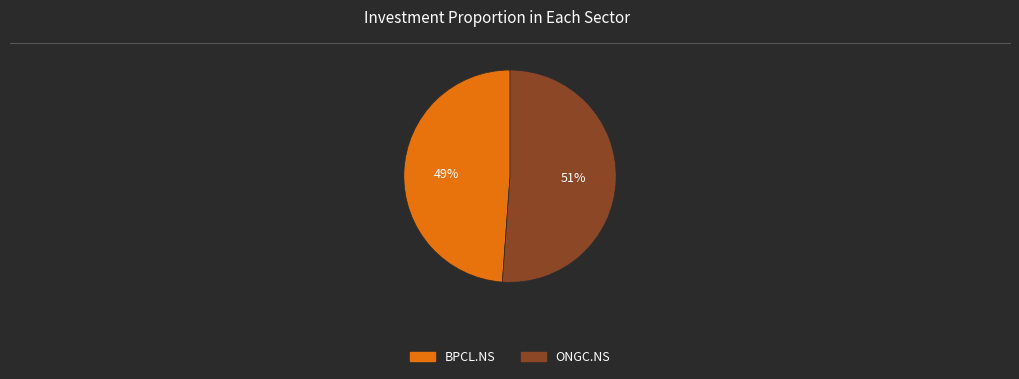

Is the sum of BPCL.NS and ONGC.NS greater than half?

Yes